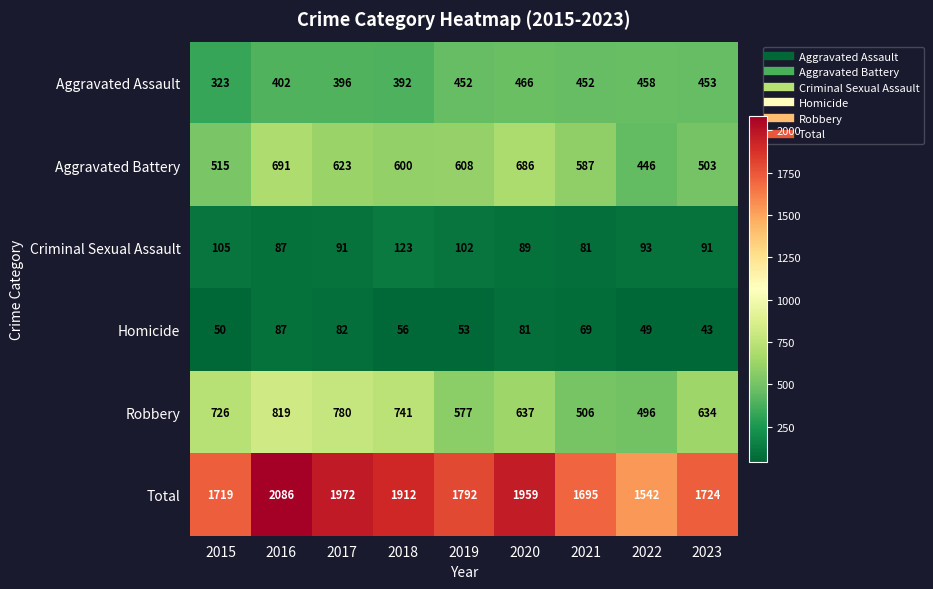

Which series has the largest total across all categories?

Total